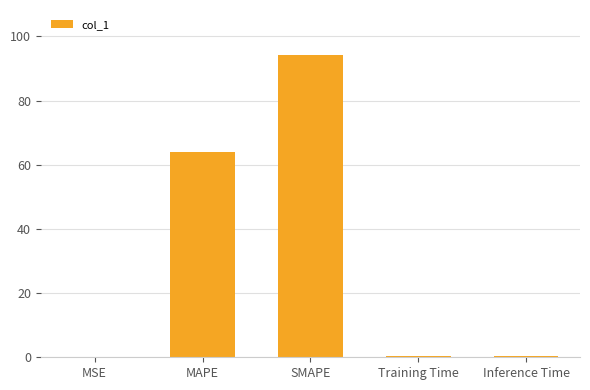

The chart shows a value of 108.6 at MAPE. True or false?

False